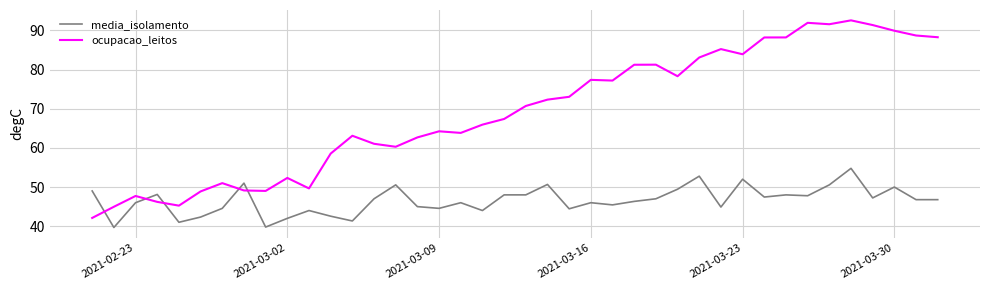

Does the chart display data point markers on the line(s)?

No